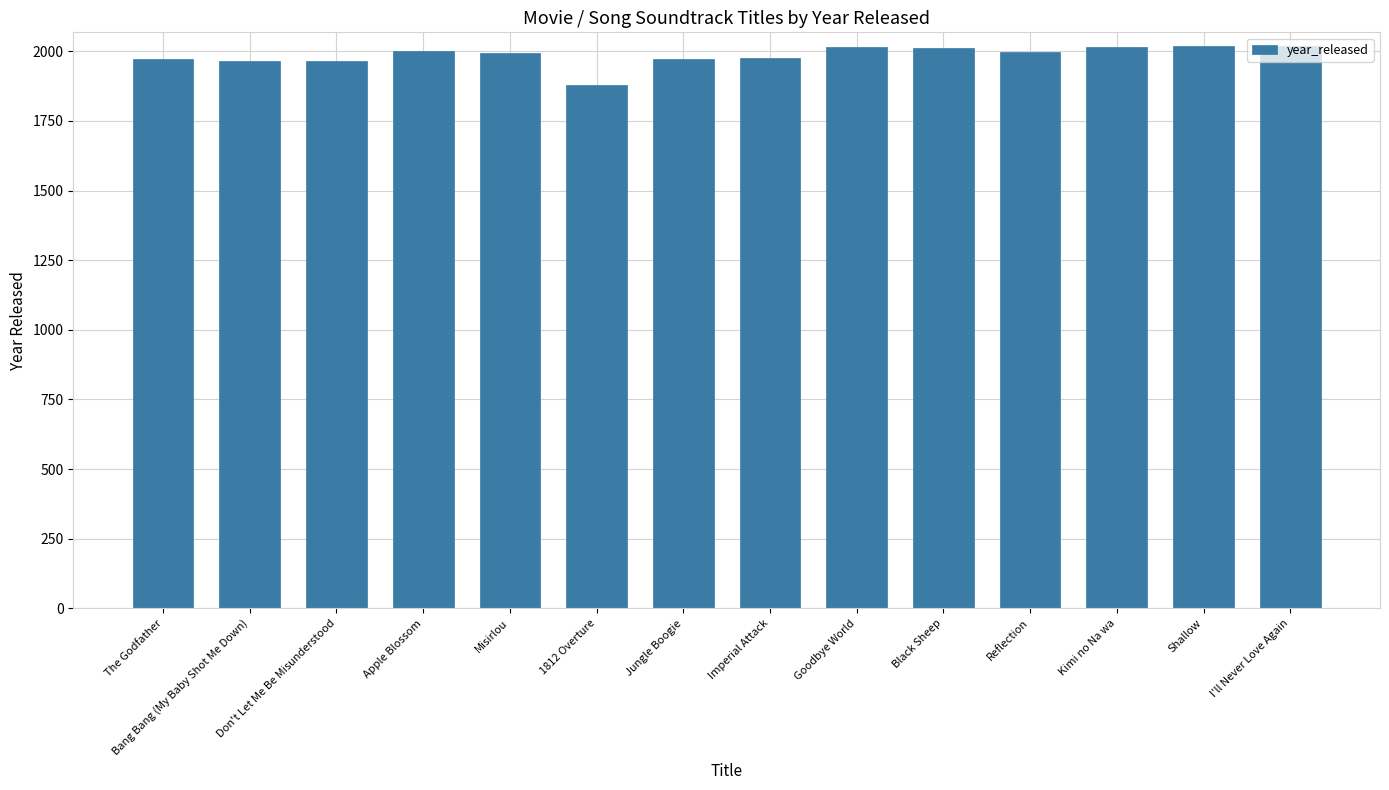

Which category has the lowest value across all series?

1812 Overture